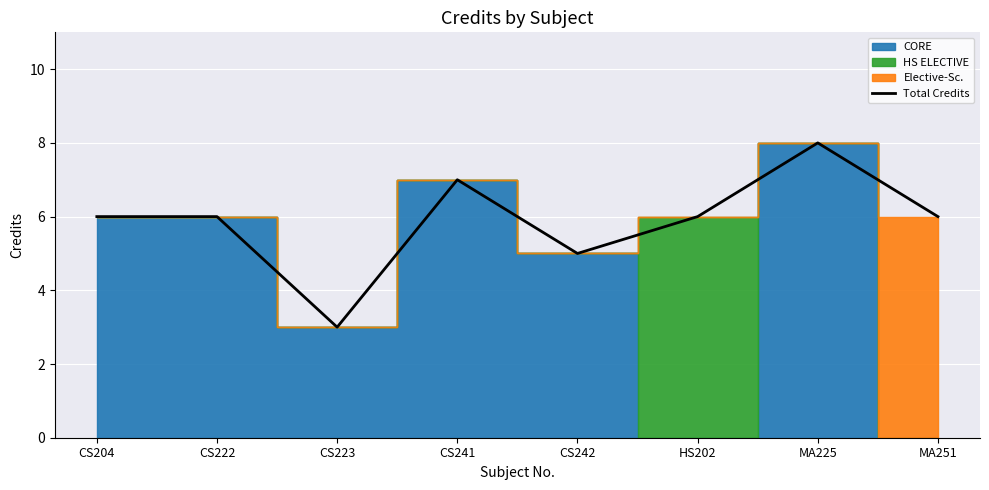

At which category does the data reach its first local peak?

CS241